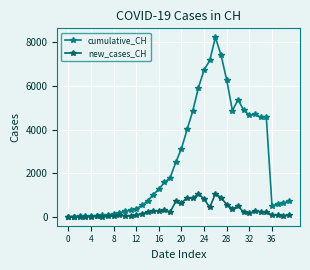

What is the difference between the maximum and minimum values in the new_cases_CH series?

1063